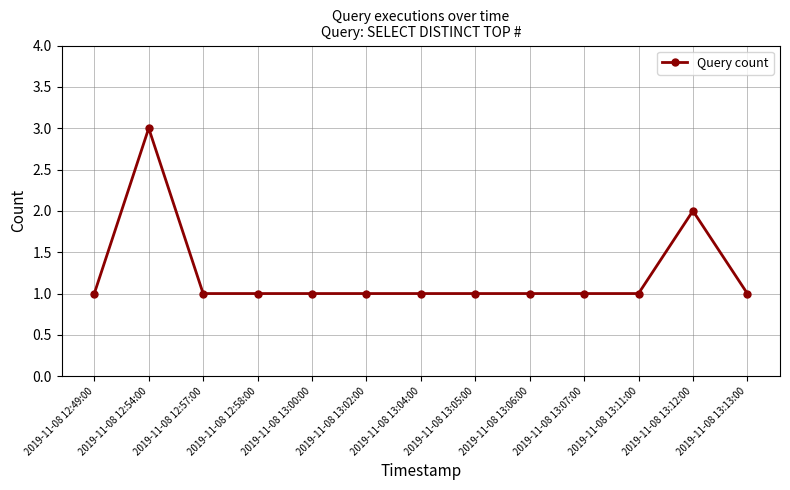

Approximately how many times larger is the value at 2019-11-08 13:12:00 compared to 2019-11-08 13:05:00?

2.0